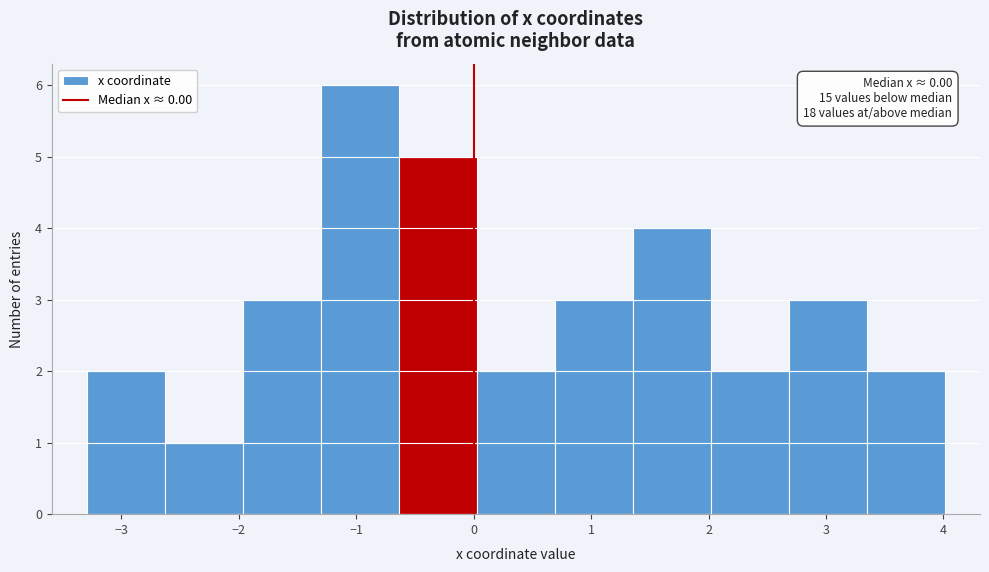

Over which range of the x-axis is the bar tallest?

-1.3 to -0.6